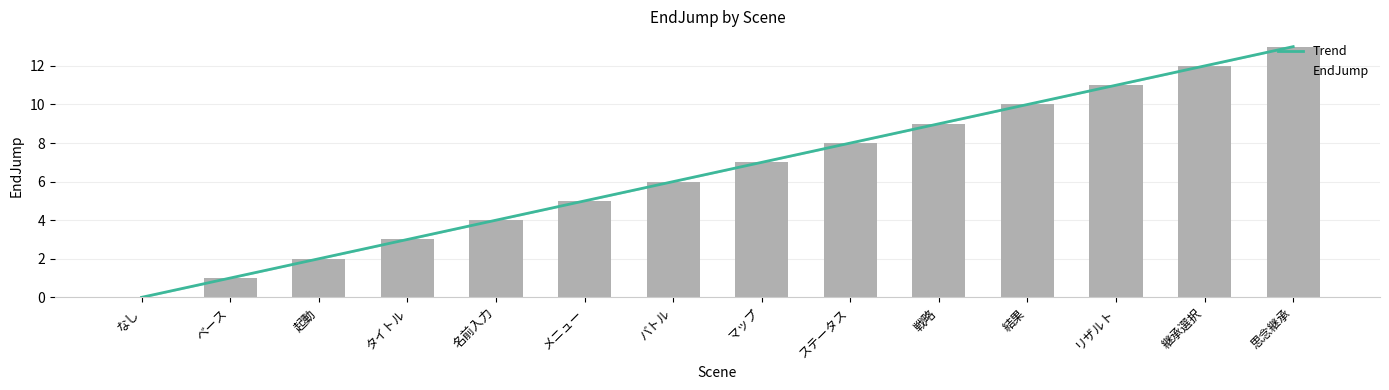

What is the label of the 12th bar from the left?

リザルト